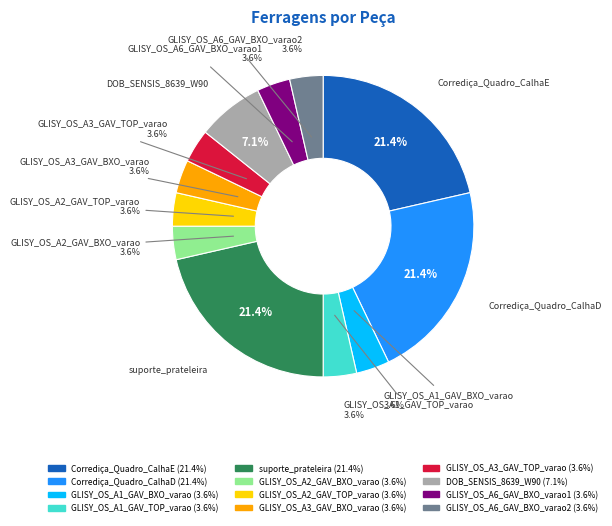

What percentage is the Corrediça_Quadro_CalhaE slice, to the nearest percent?

21%